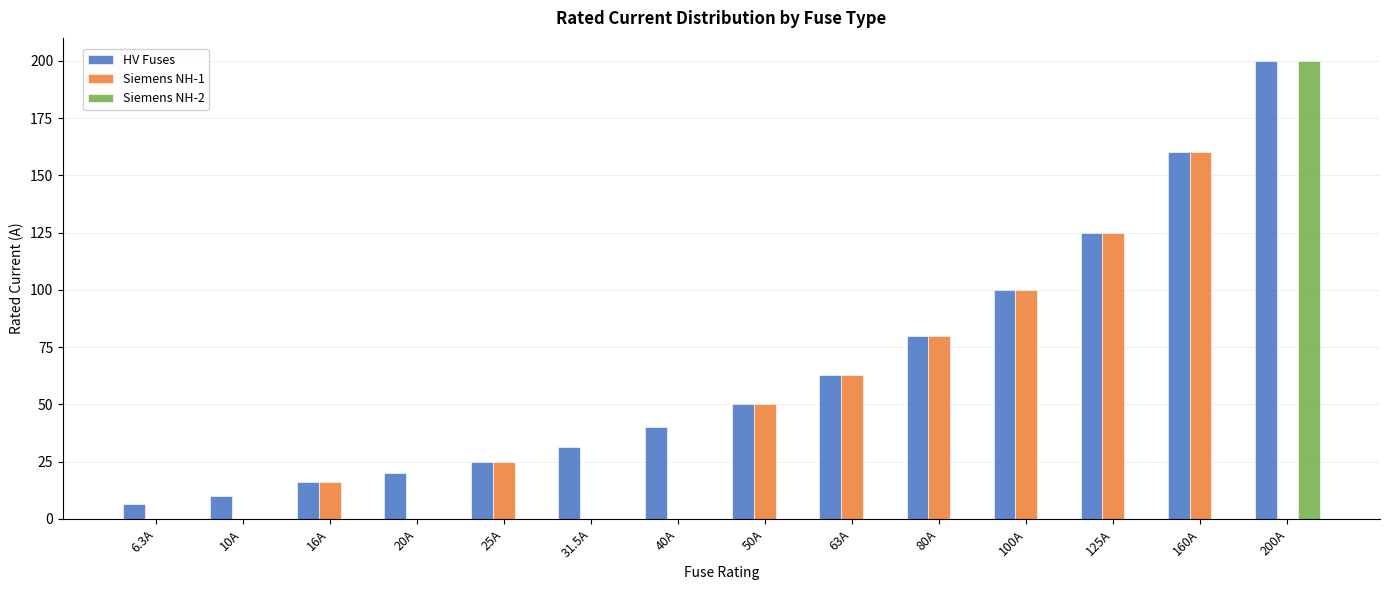

What are all the series names shown in the legend?

HV Fuses, Siemens NH-1, Siemens NH-2